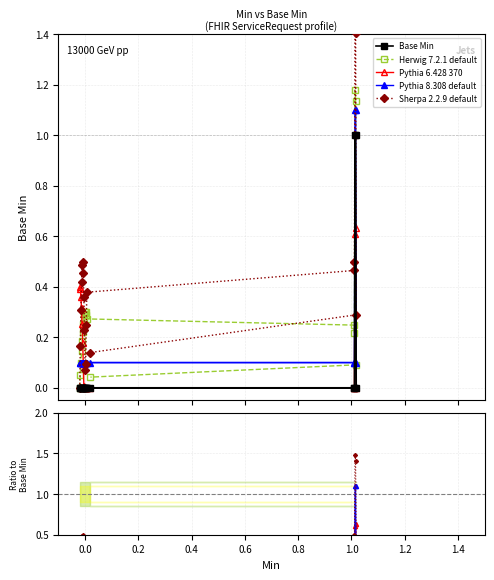

True or false: Base Min and Pythia 6.428 370 cross at least once.

False